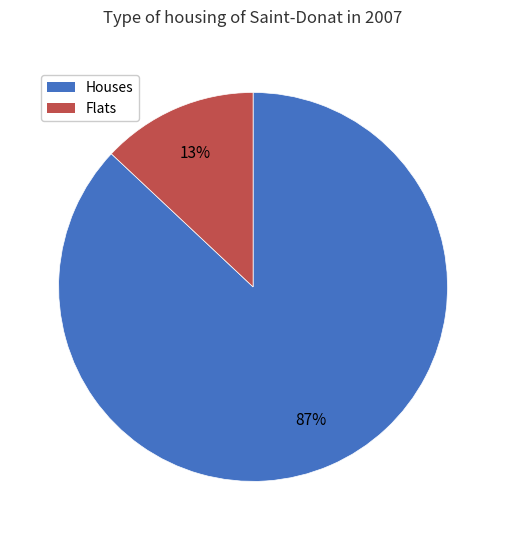

Is there a majority slice in this chart?

Yes